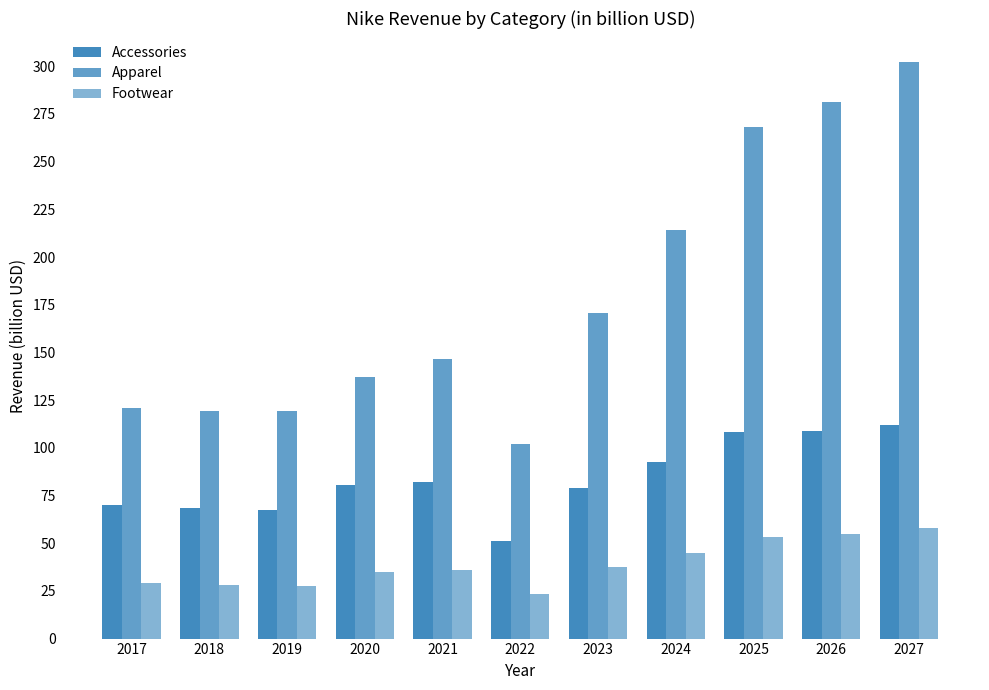

Count the number of data series in this chart.

3